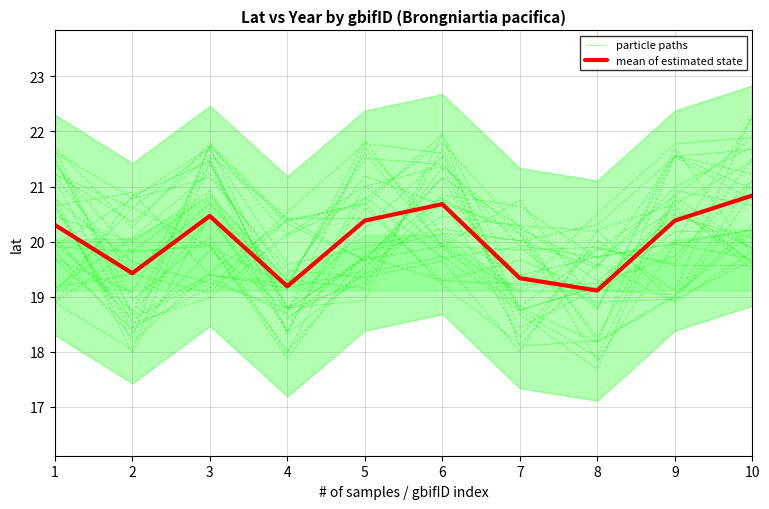

At which label does particle paths reach its minimum?

7